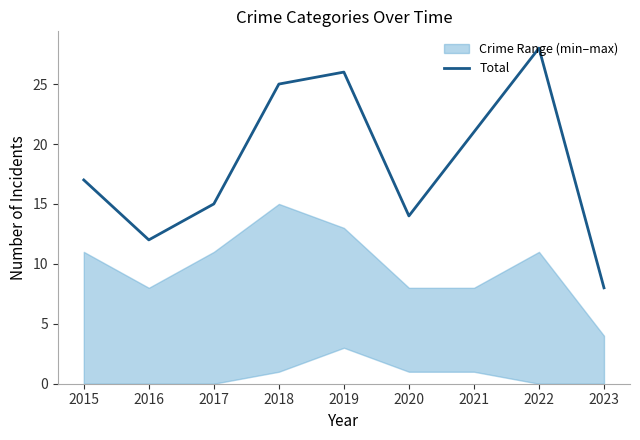

The value at 2022 is 28. True or false?

True